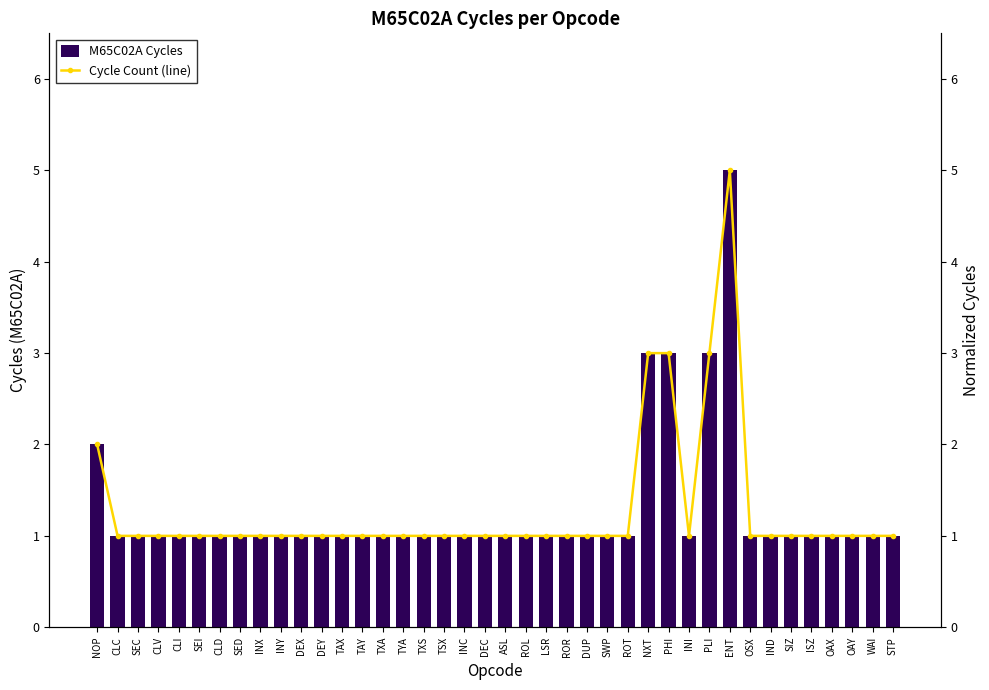

What is the sum of the Cycle Count (line) values at ISZ and CLV?

2